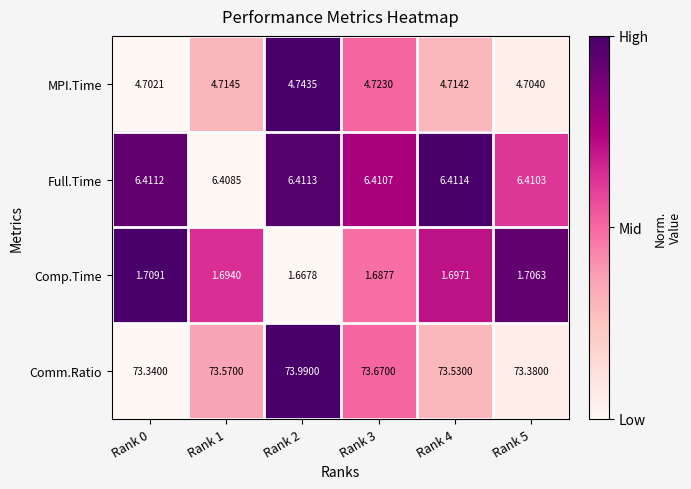

Which series changed the most between Rank 0 and Rank 5?

Comm.Ratio